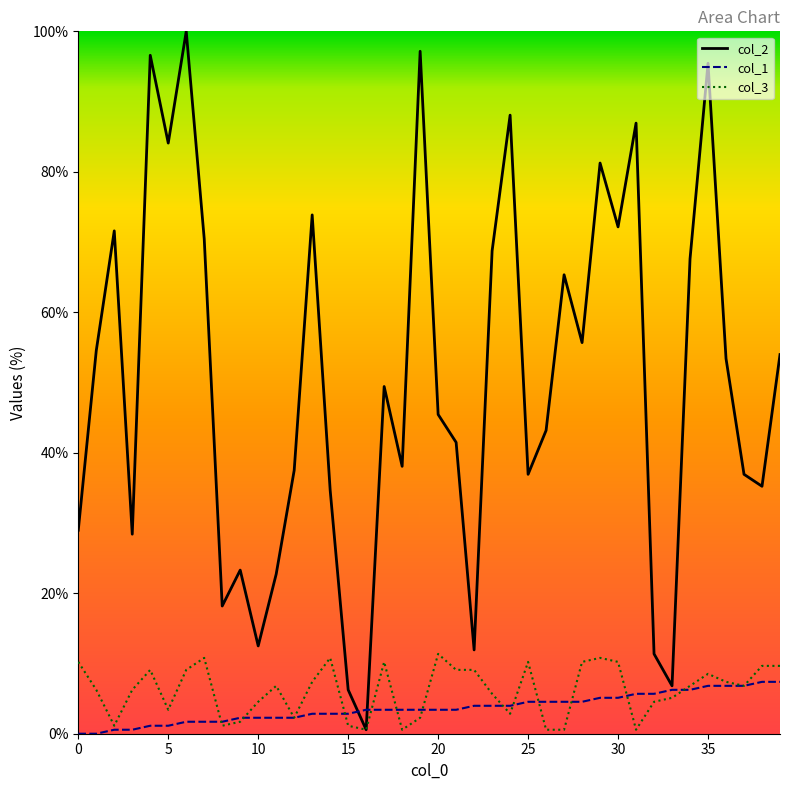

Is it true that col_1 equals 7.4 at 38?

True